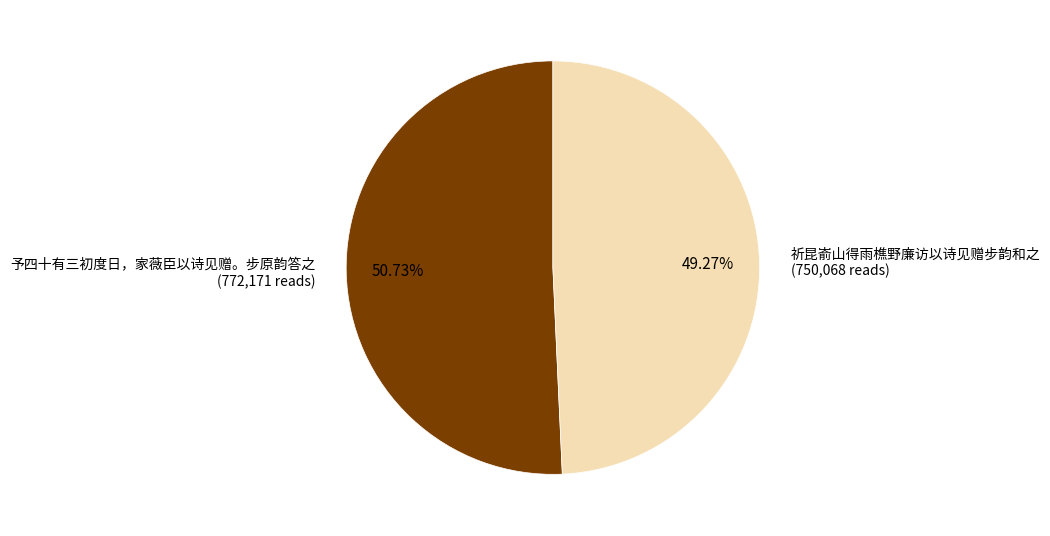

To the nearest percent, what is the combined percentage of 予四十有三初度日，家薇臣以诗见赠。步原韵答之 and 祈昆嵛山得雨樵野廉访以诗见赠步韵和之?

100%